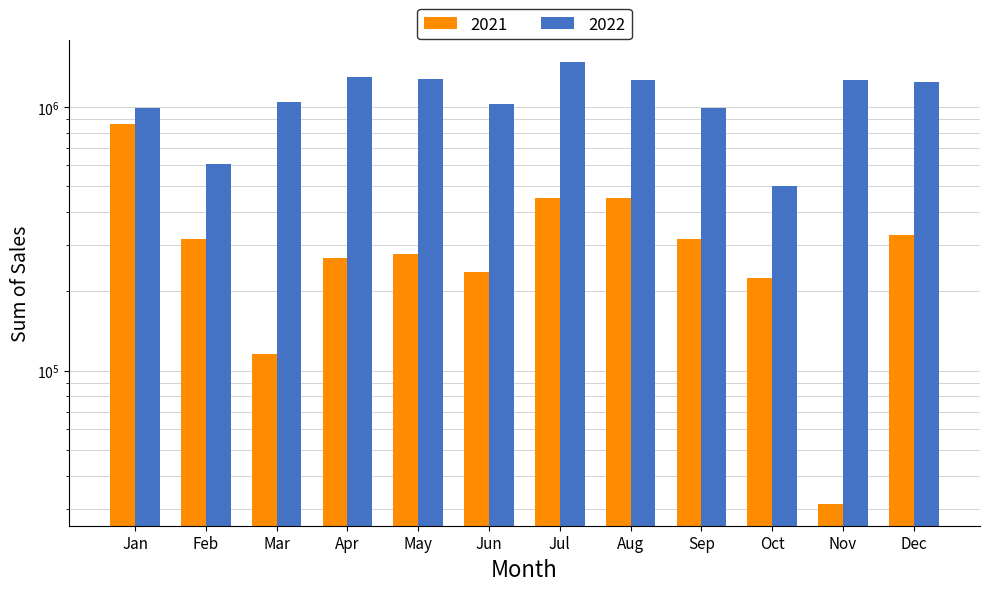

How many groups of bars are there?

12